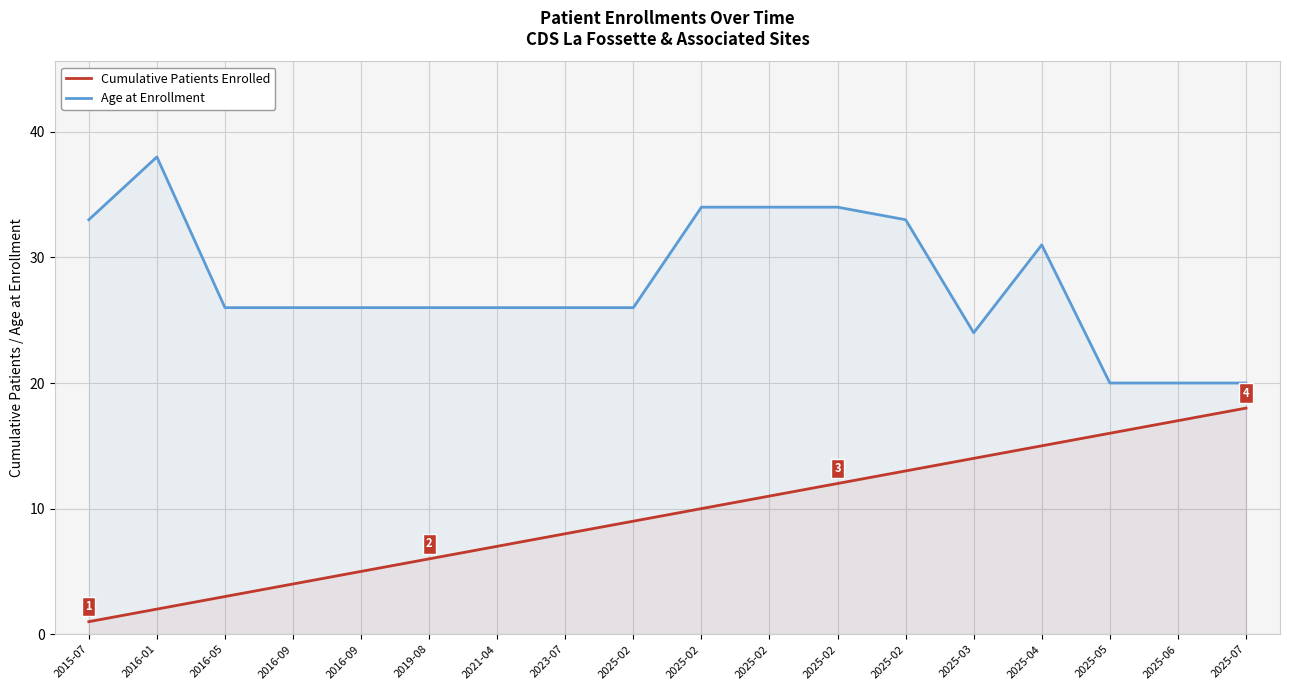

True or false: Age at Enrollment has more than 2 points higher than both neighbors.

False